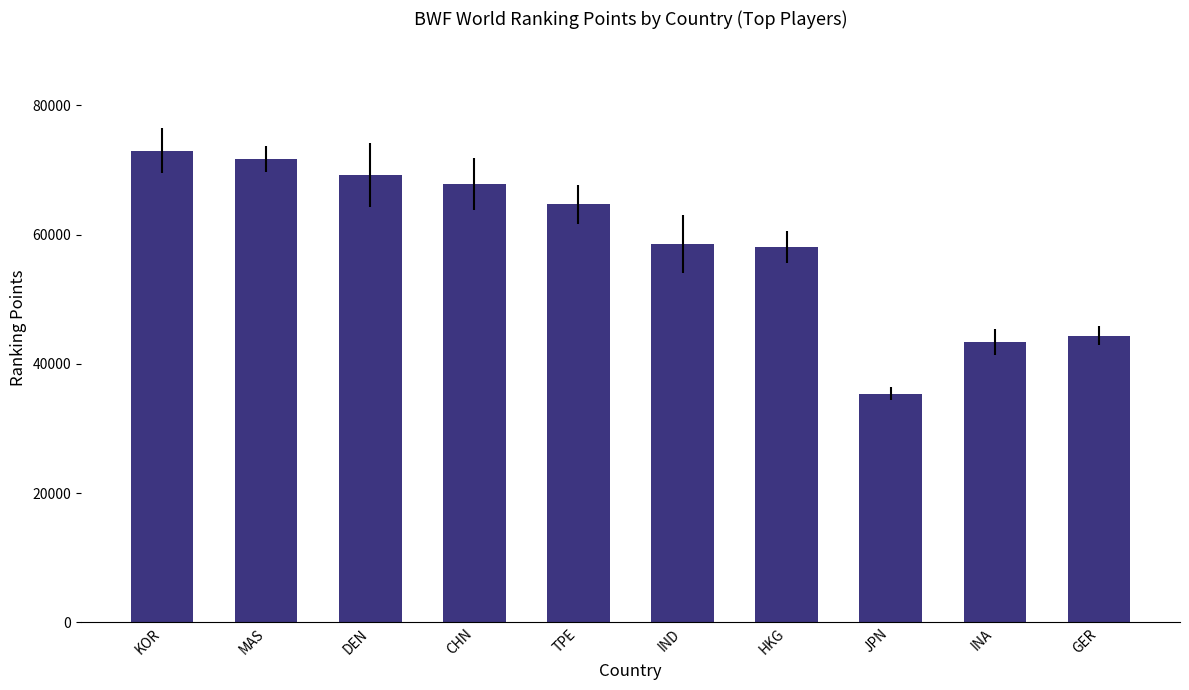

What is the change in value from KOR to MAS?

-1263.2